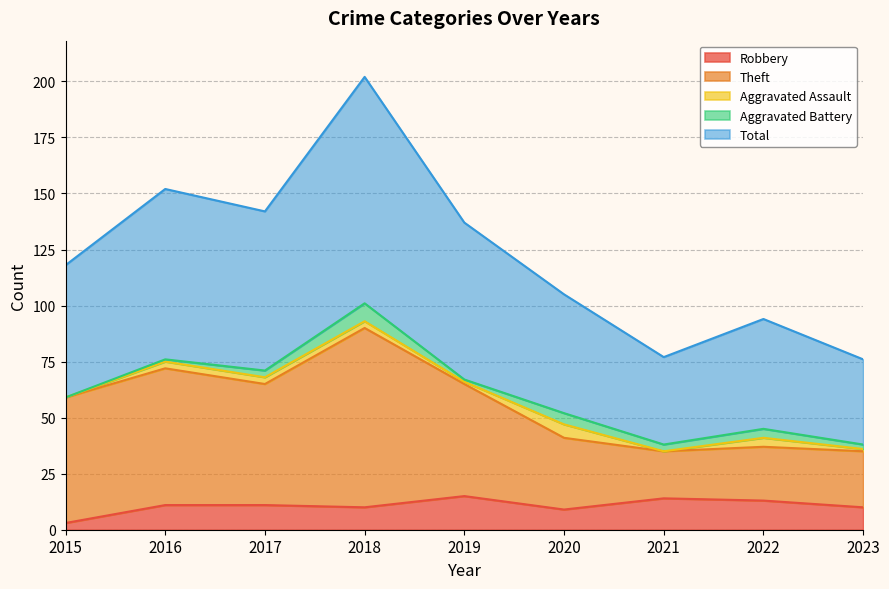

How many values in the Total series exceed 118?

4